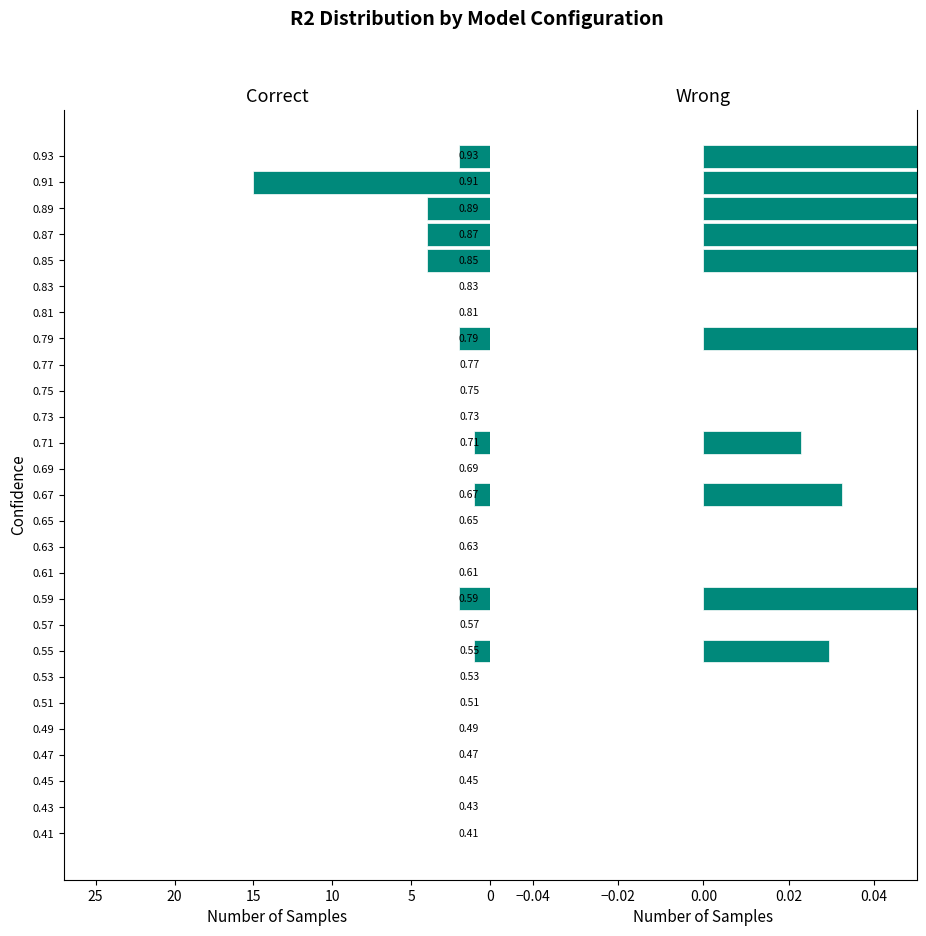

Rank the series by their maximum value, from highest to lowest.

Wrong, Correct